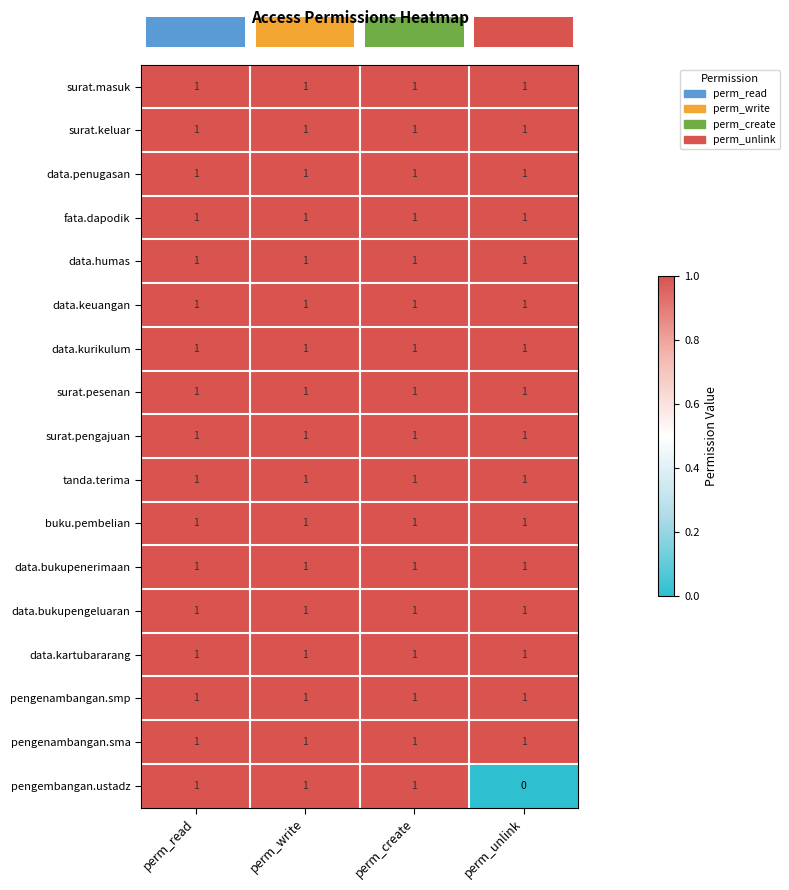

What is the total value across all series at perm_unlink?

16